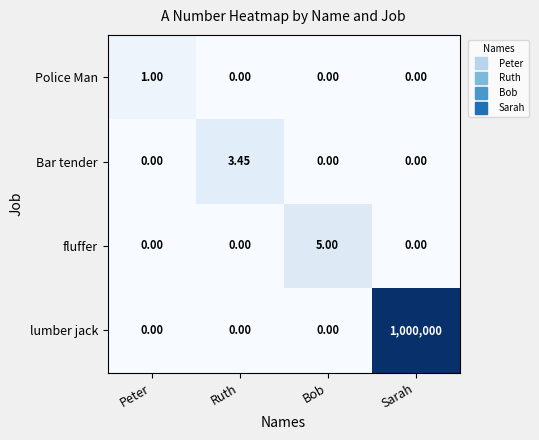

Which series has the largest total across all categories?

lumber jack